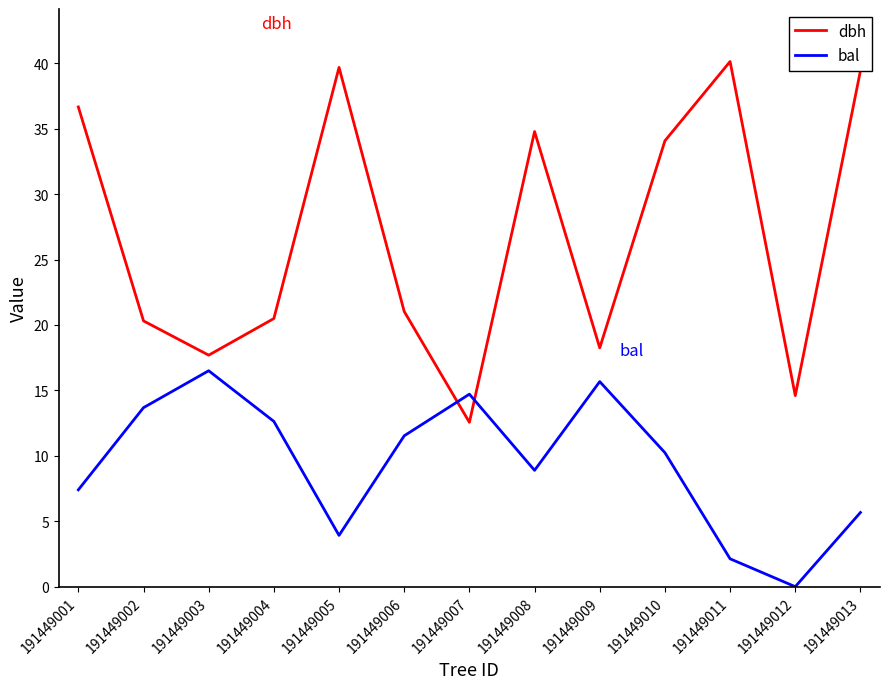

How many interior local peaks does the bal series have?

3